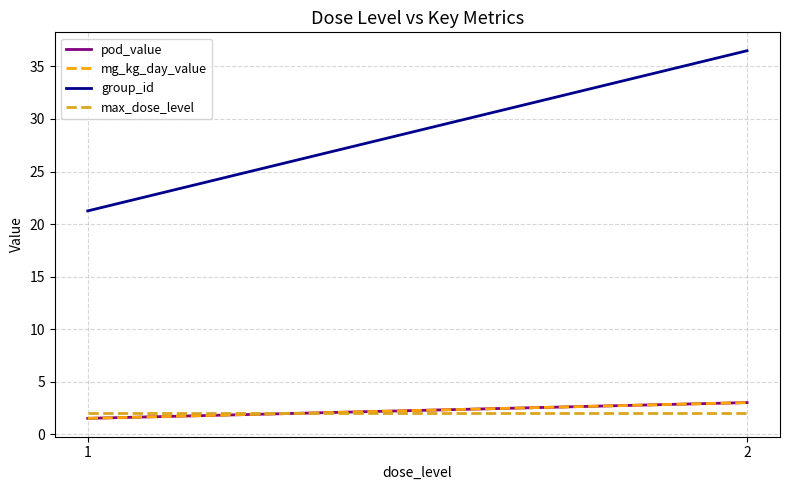

Reading left to right, extract all data points from this chart.

pod_value: 1.5	3.0
mg_kg_day_value: 1.5	3.0
group_id: 21.2	36.5
max_dose_level: 2.0	2.0